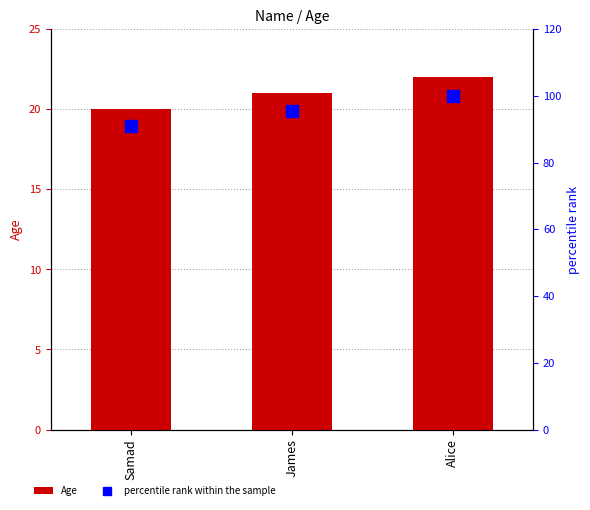

Reading right to left, transcribe all the data shown in this chart.

Age: Alice=22.0	James=21.0	Samad=20.0
percentile rank within the sample: Alice=100.0	James=95.5	Samad=90.9